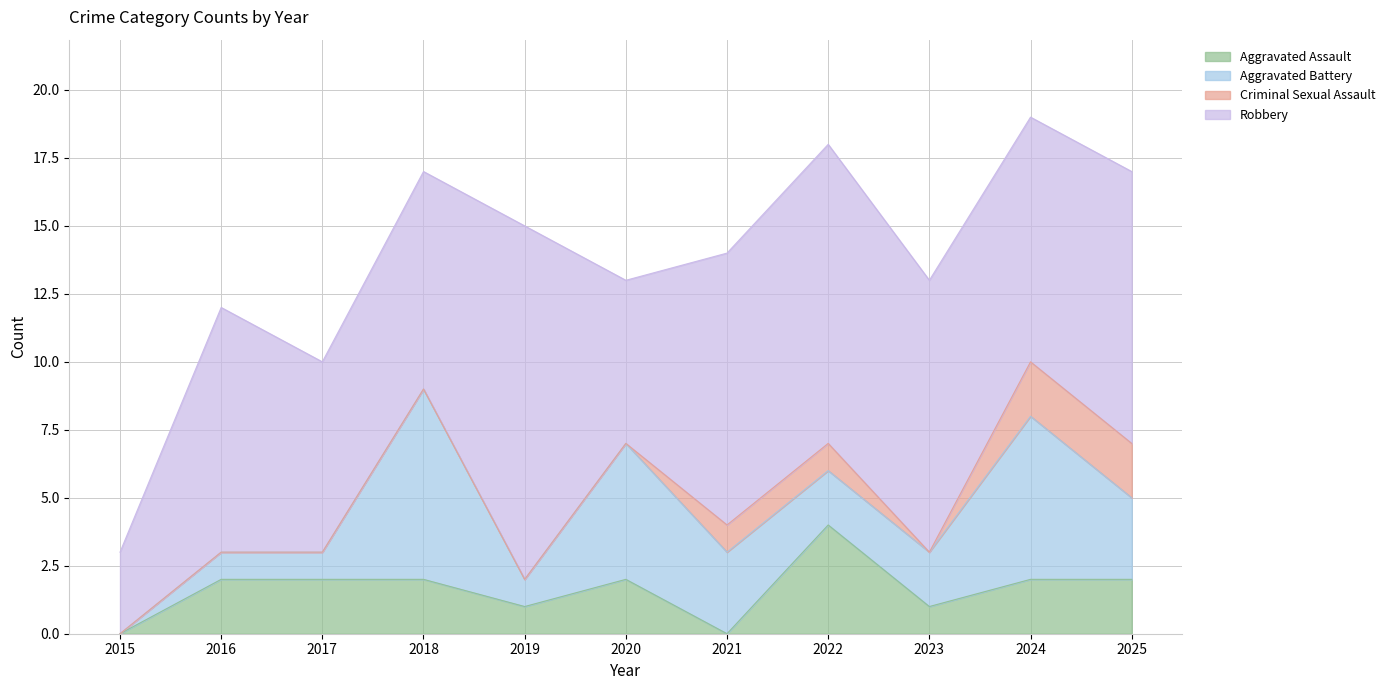

How many lines are shown in the chart?

4